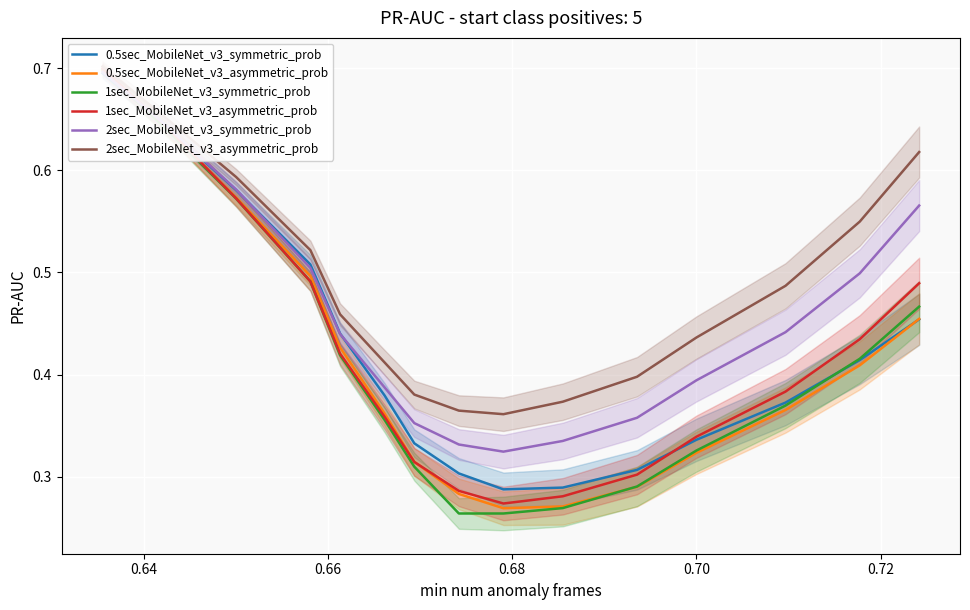

True or false: 0.5sec_MobileNet_v3_symmetric_prob has a value of 0.6 at 0.70.

False